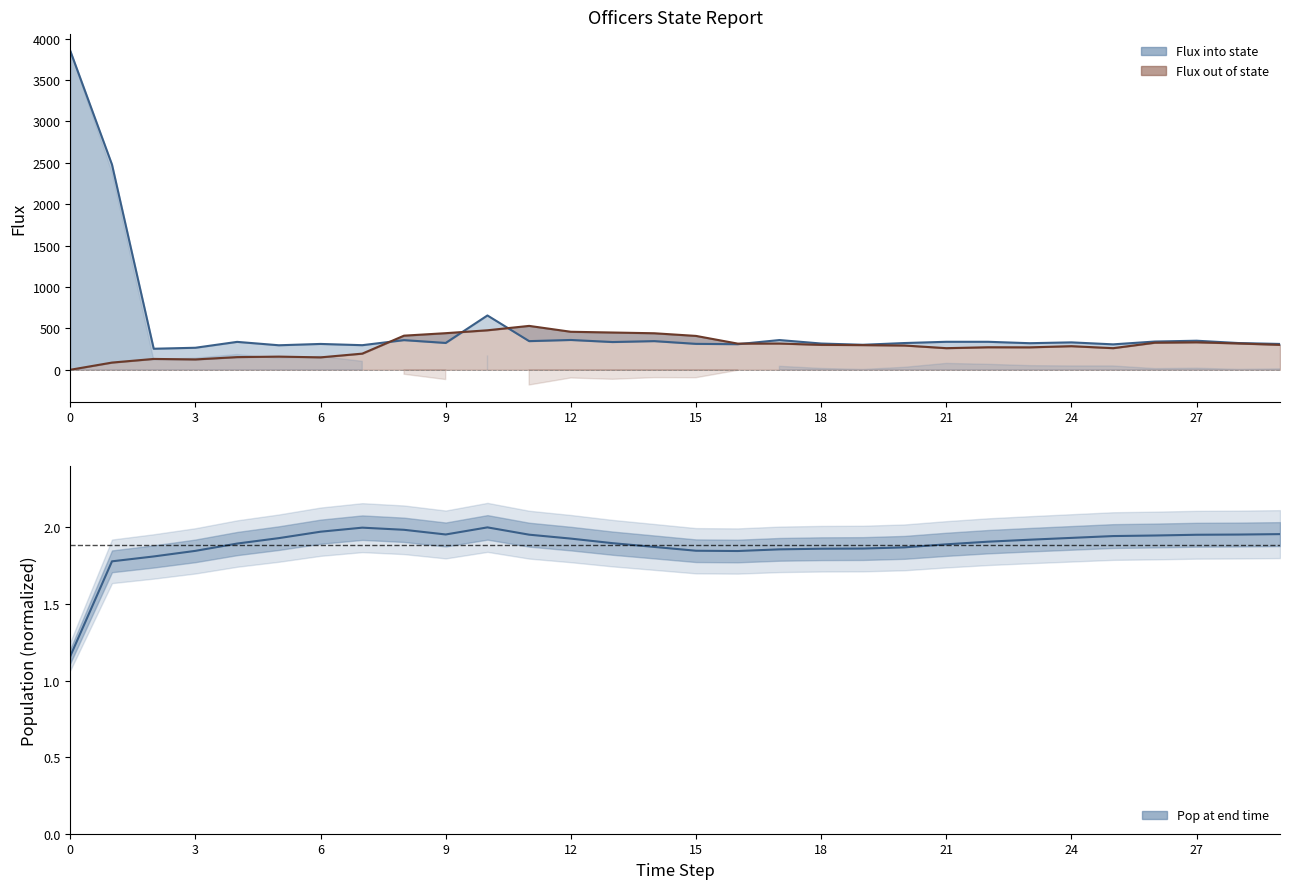

What is the lowest value of the Pop at end time series?

1.2